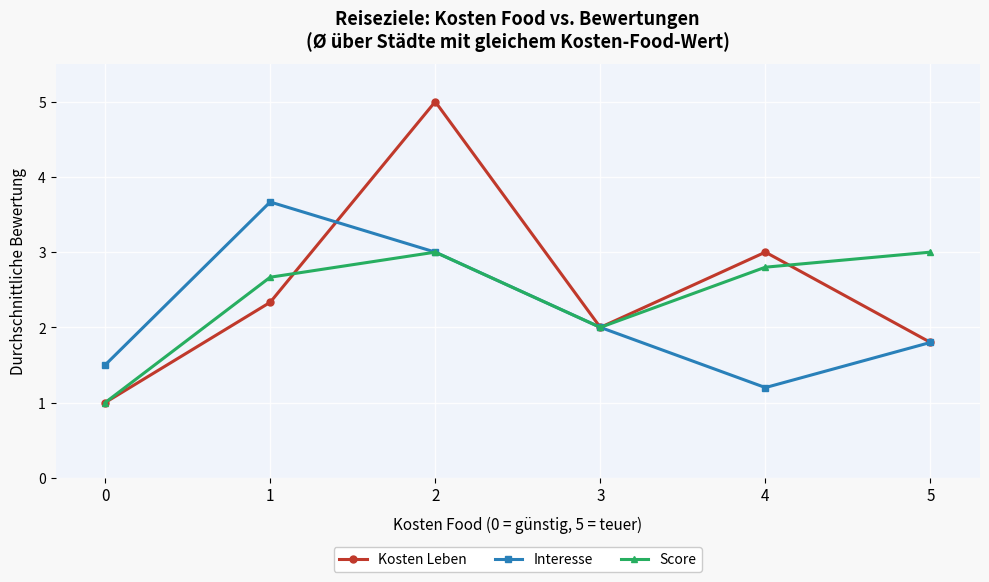

What is the difference between the second highest and second lowest values in the Interesse series?

1.5